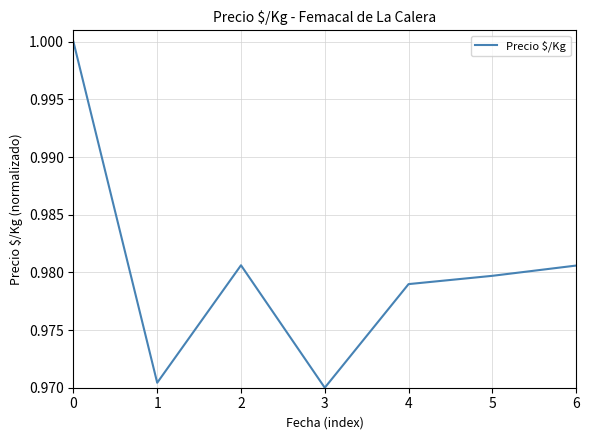

Is it true that the value at 4 is 0.5?

False